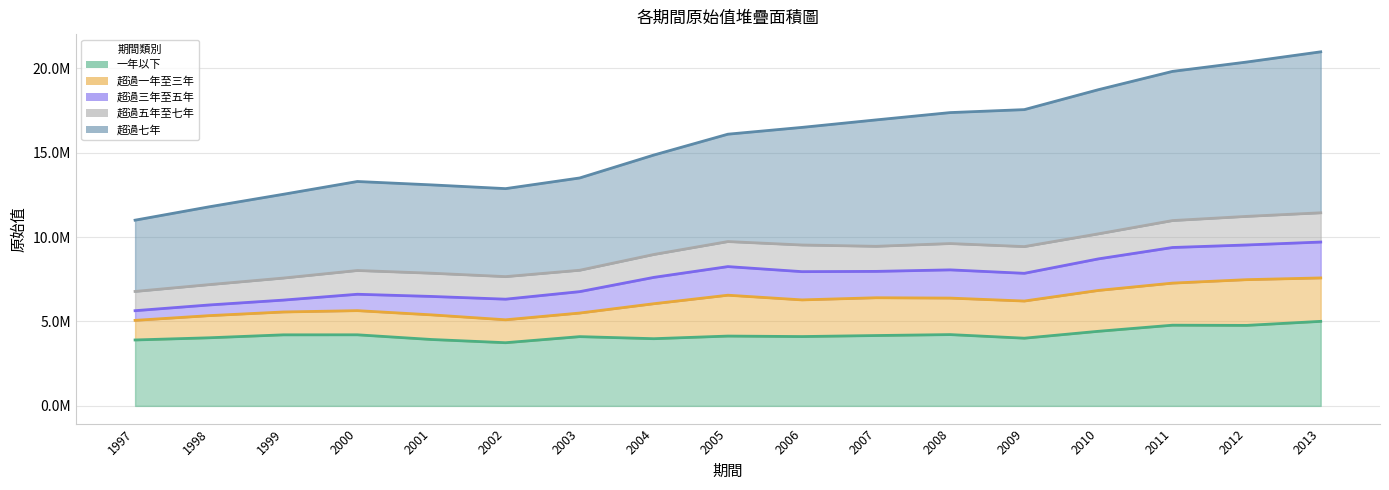

List the labels in order of 超過三年至五年 value, largest first.

2013, 2011, 2012, 2010, 2005, 2006, 2008, 2009, 2007, 2004, 2003, 2002, 2001, 2000, 1999, 1998, 1997